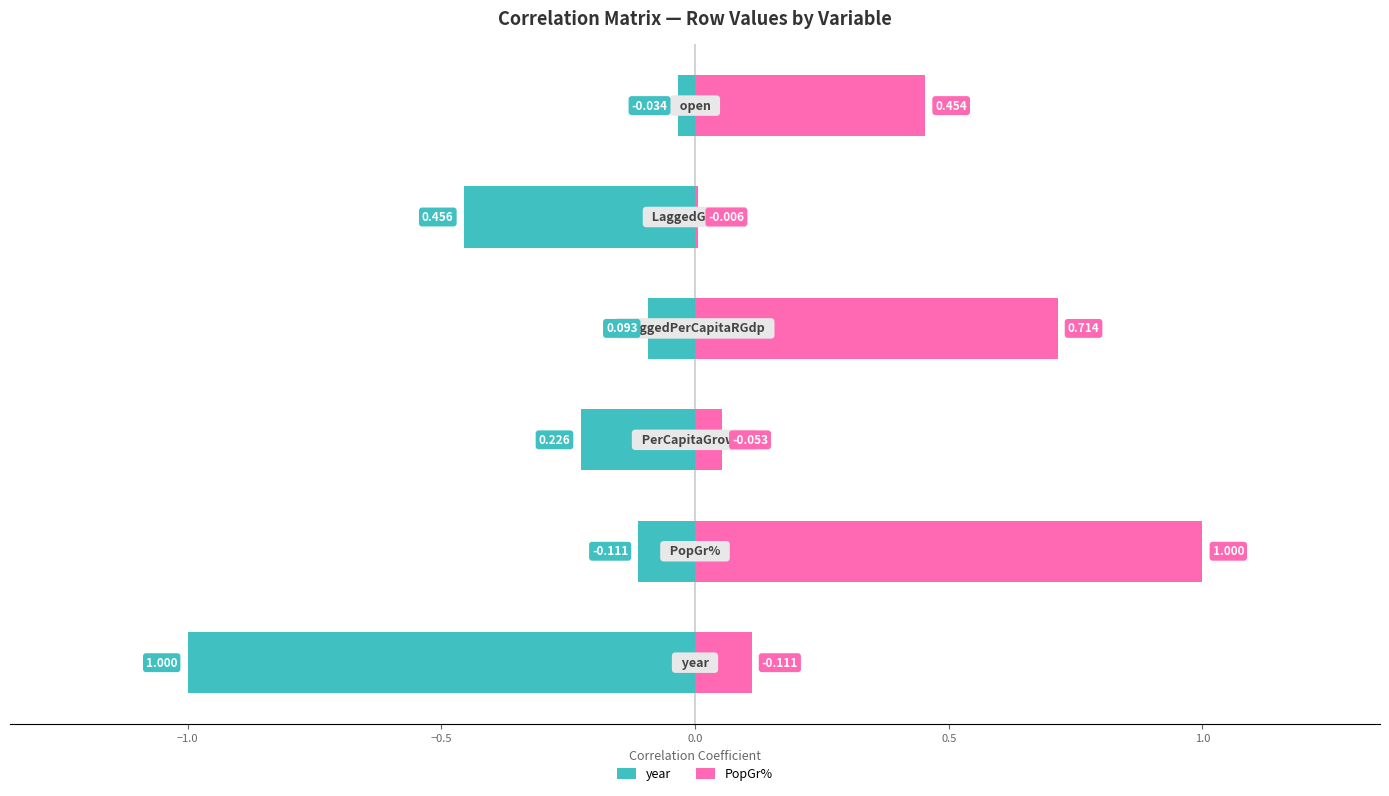

Which has a higher value, −0.5 or −1.5?

−0.5